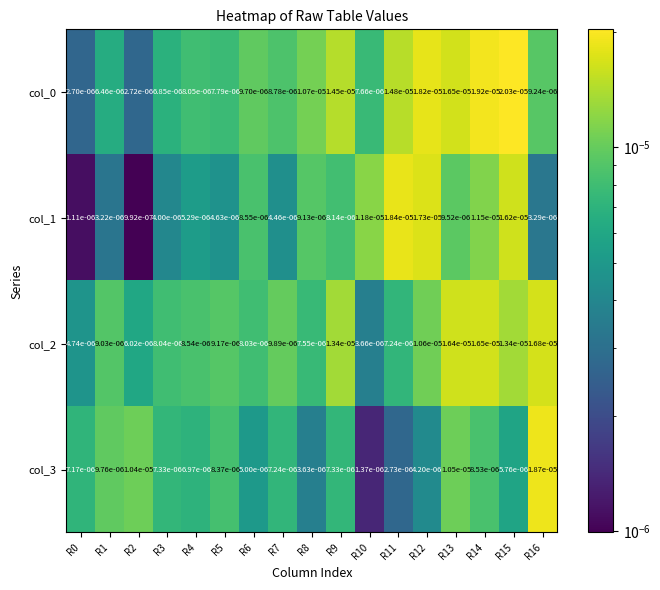

Is the value of col_1 at R6 greater than the value of col_2 at R12?

No